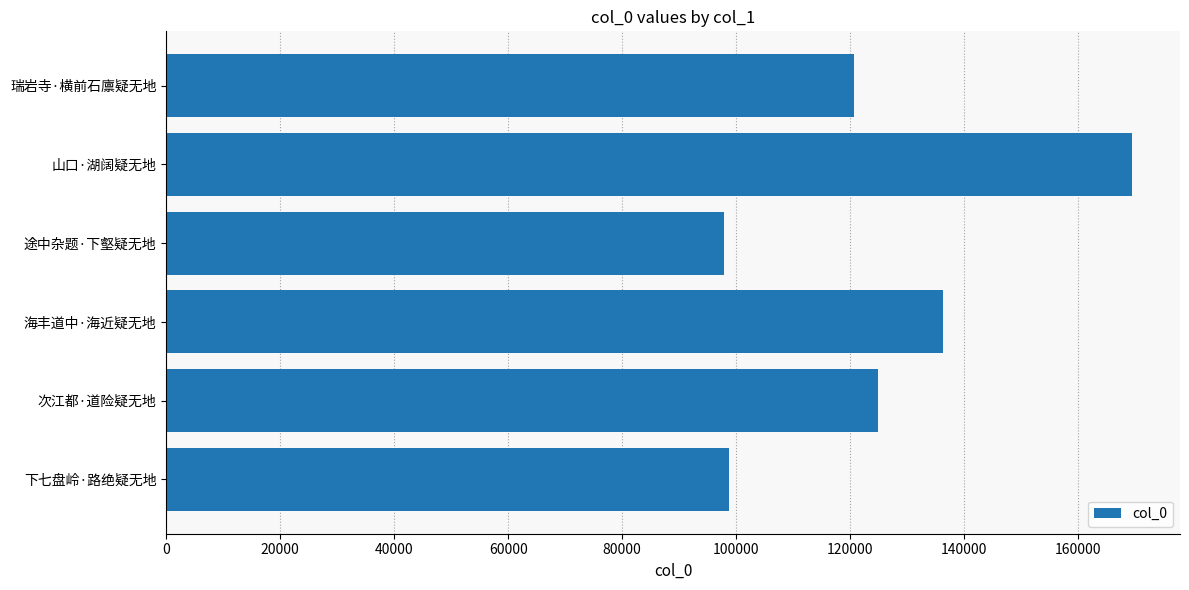

How many series are shown in this chart?

1